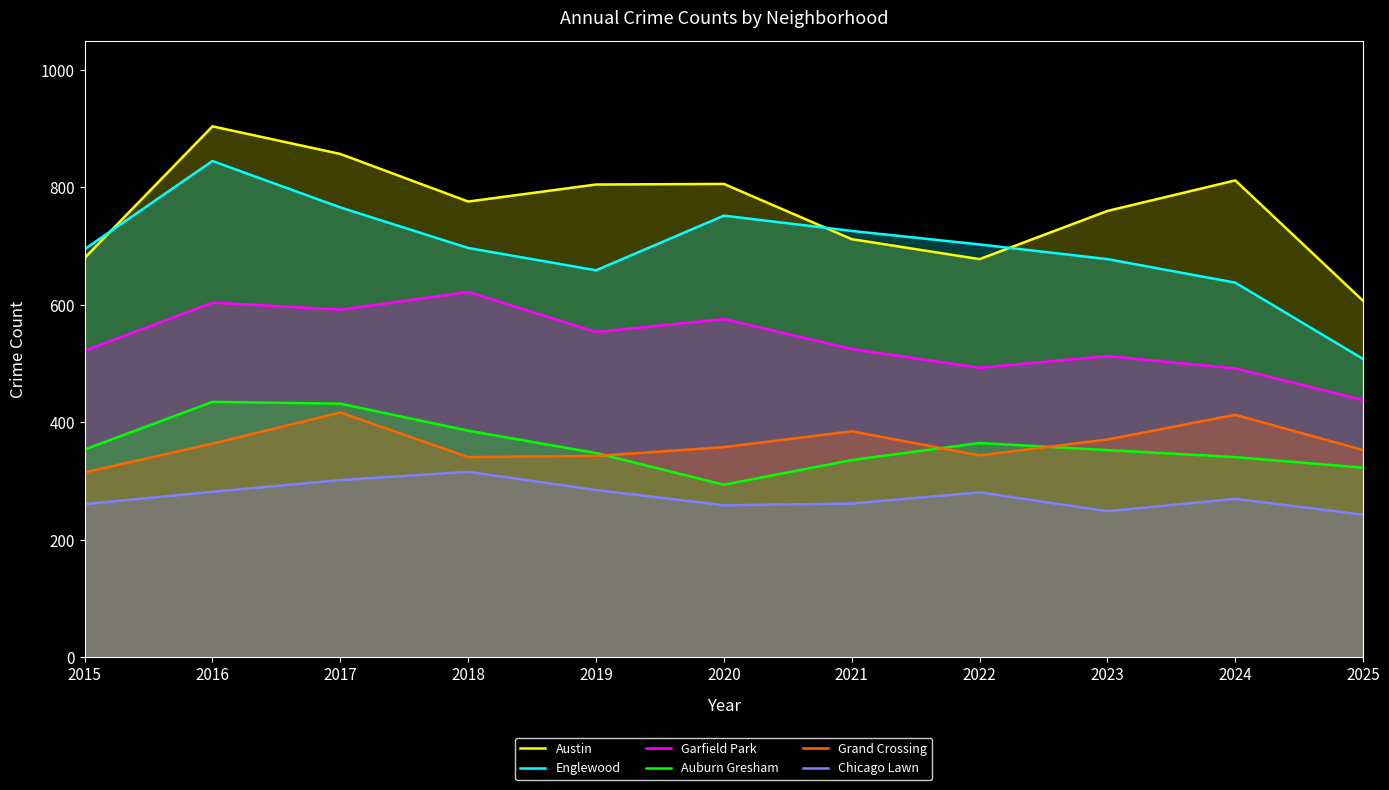

Reading left to right, transcribe all the data shown in this chart.

Austin: 2015=680	2016=904	2017=857	2018=776	2019=805	2020=806	2021=712	2022=678	2023=760	2024=812	2025=607
Englewood: 2015=695	2016=845	2017=766	2018=697	2019=659	2020=752	2021=726	2022=703	2023=678	2024=638	2025=508
Garfield Park: 2015=522	2016=604	2017=592	2018=622	2019=554	2020=576	2021=525	2022=493	2023=513	2024=492	2025=438
Auburn Gresham: 2015=354	2016=435	2017=432	2018=386	2019=348	2020=294	2021=336	2022=365	2023=353	2024=341	2025=323
Grand Crossing: 2015=315	2016=364	2017=417	2018=341	2019=343	2020=358	2021=385	2022=344	2023=371	2024=413	2025=353
Chicago Lawn: 2015=261	2016=282	2017=302	2018=316	2019=285	2020=259	2021=262	2022=281	2023=249	2024=270	2025=243